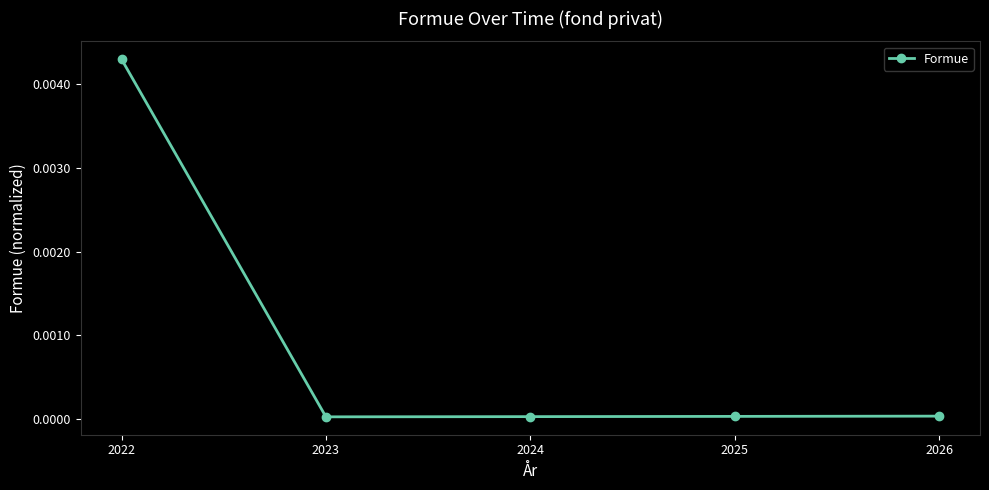

Is it true that the value at 2026 is 0.0?

True